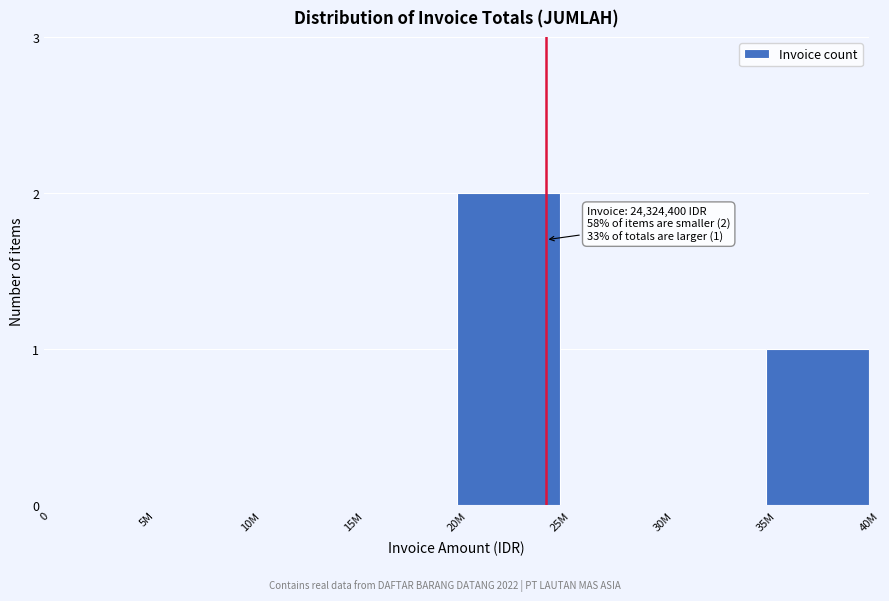

Reading left to right, extract all data points from this chart.

0=0	5M=0	10M=0	15M=0	20M=2	25M=0	30M=0	35M=1